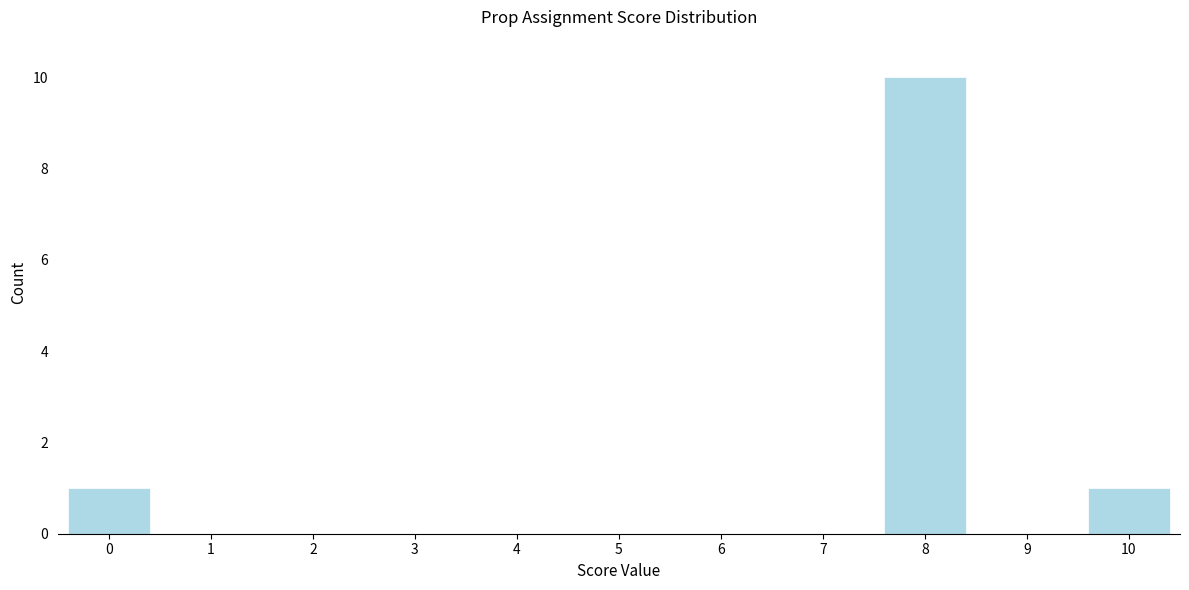

Reading left to right, list all the values displayed in this chart.

0=1	1=0	2=0	3=0	4=0	5=0	6=0	7=0	8=10	9=0	10=1